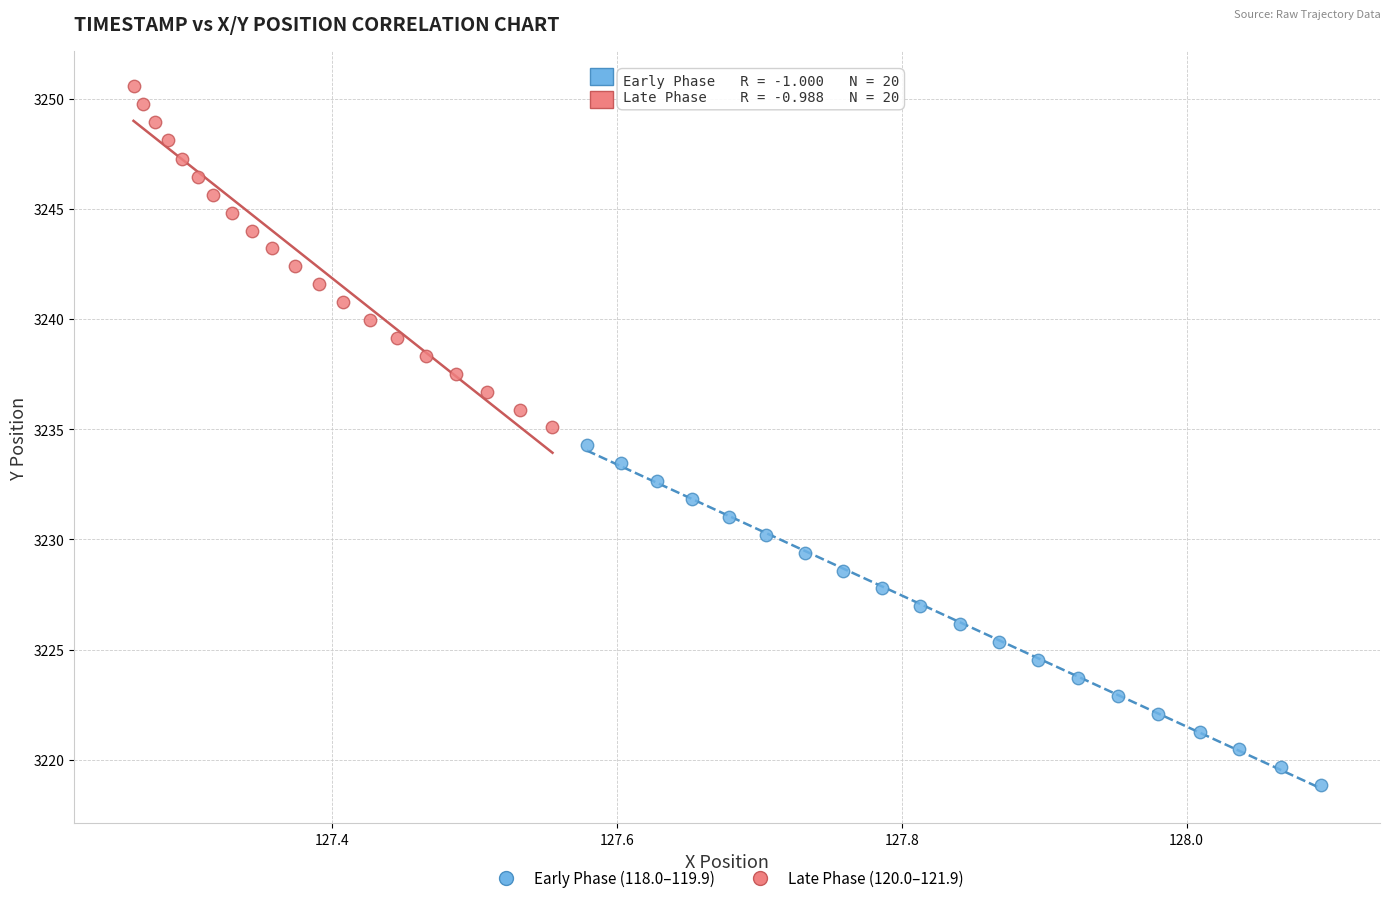

Which series has the largest Y range (max minus min)?

Late Phase (120.0–121.9)